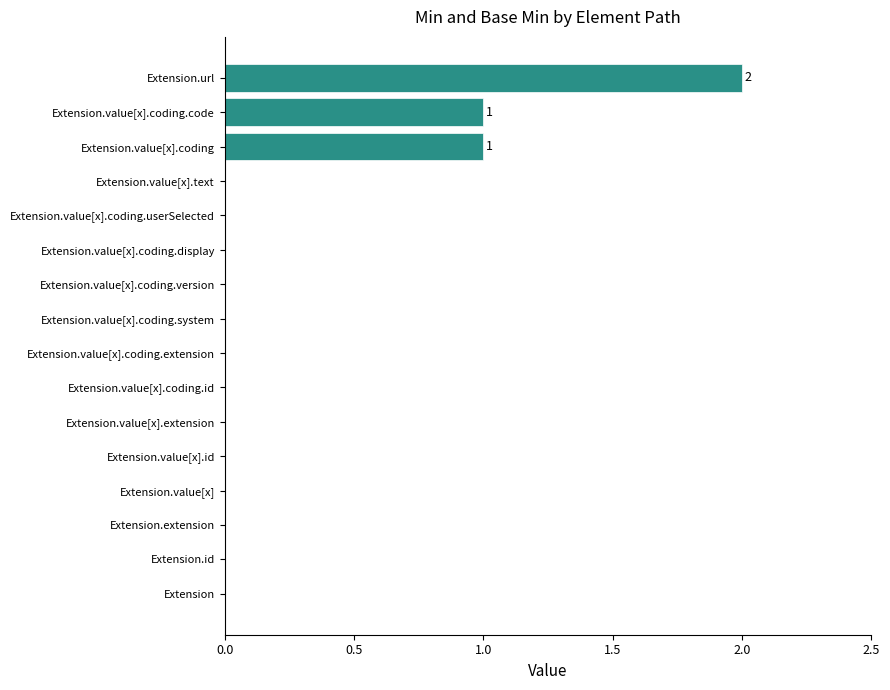

Reading bottom to top, list all the values displayed in this chart.

Extension=0	Extension.id=0	Extension.extension=0	Extension.value[x]=0	Extension.value[x].id=0	Extension.value[x].extension=0	Extension.value[x].coding.id=0	Extension.value[x].coding.extension=0	Extension.value[x].coding.system=0	Extension.value[x].coding.version=0	Extension.value[x].coding.display=0	Extension.value[x].coding.userSelected=0	Extension.value[x].text=0	Extension.value[x].coding=1	Extension.value[x].coding.code=1	Extension.url=2